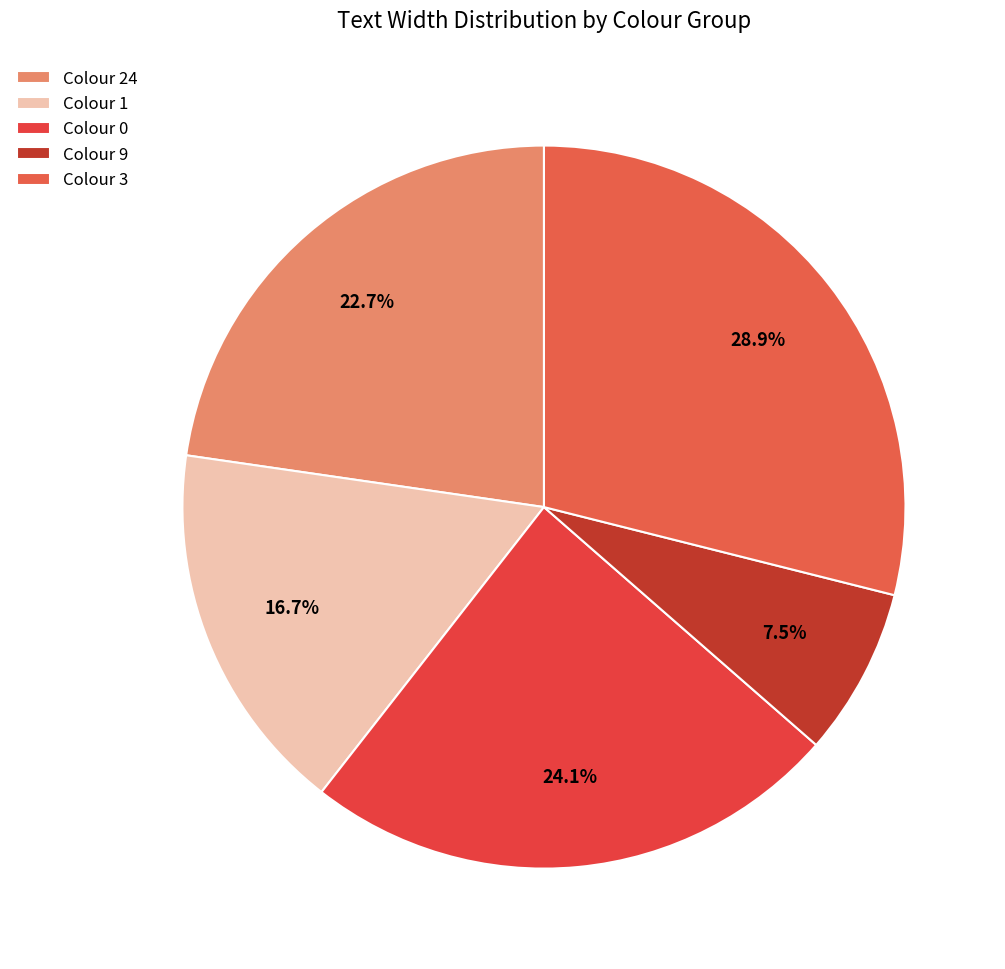

To the nearest percent, what is the average slice percentage?

20%